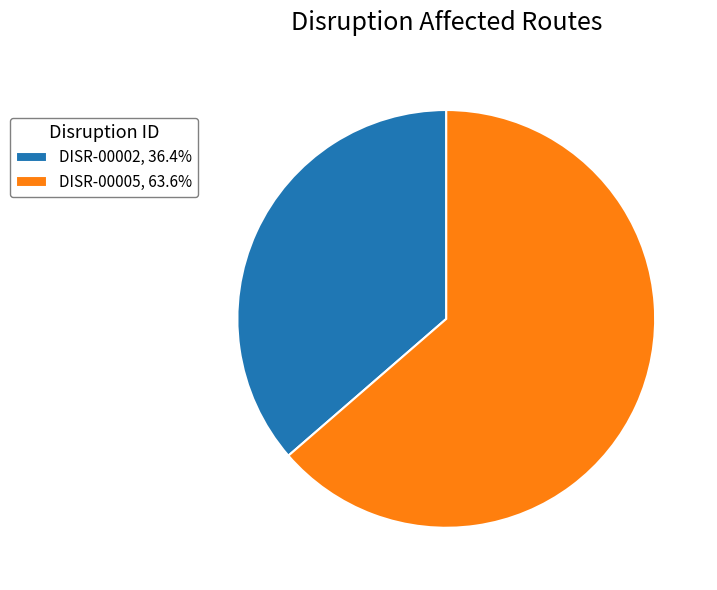

What is the ratio of the value at DISR-00002, 36.4% to the value at DISR-00005, 63.6%?

0.6